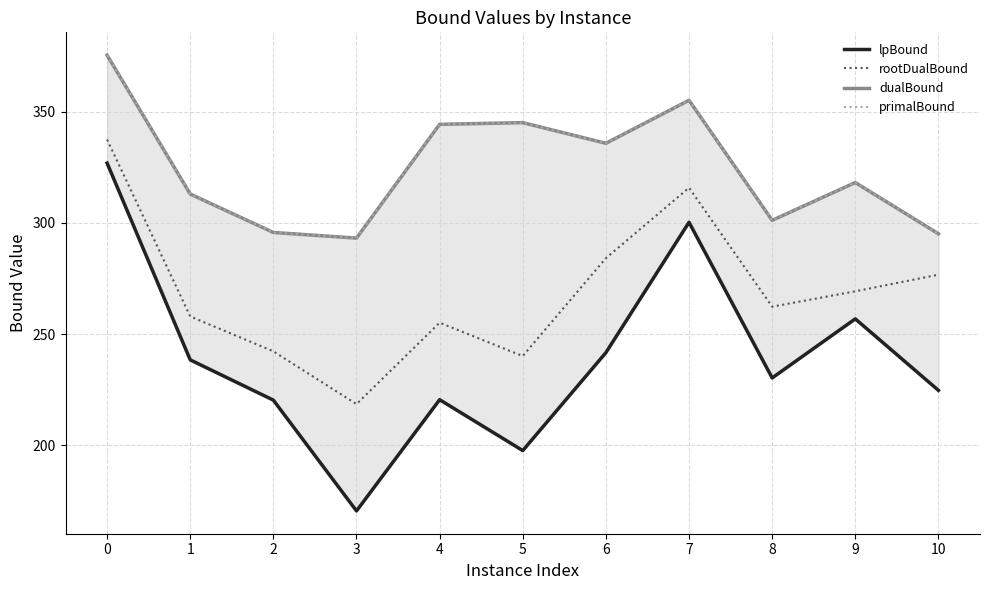

Which category has the lowest value in the primalBound series?

3